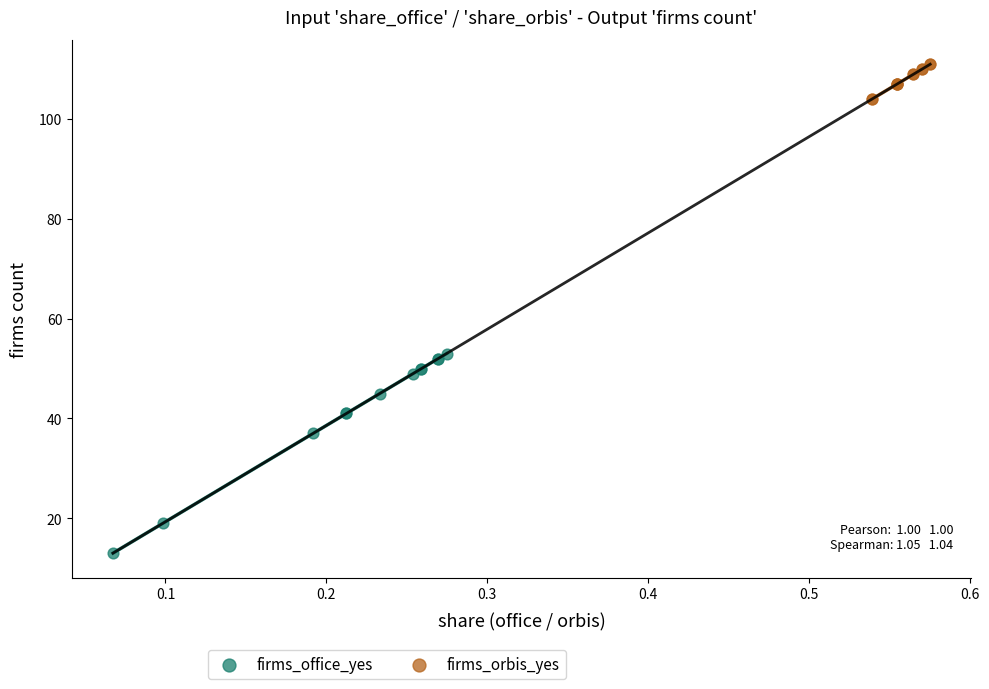

Which series reaches the maximum Y coordinate?

firms_orbis_yes